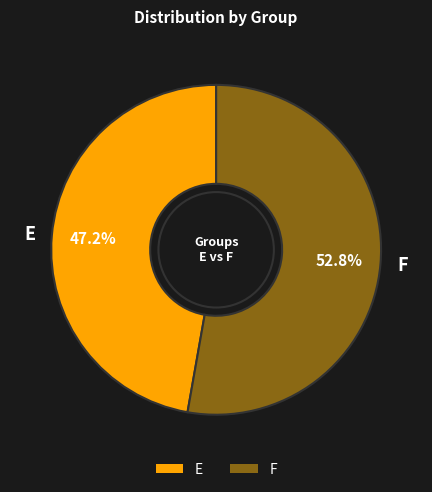

To the nearest percent, what is the average slice percentage?

50%